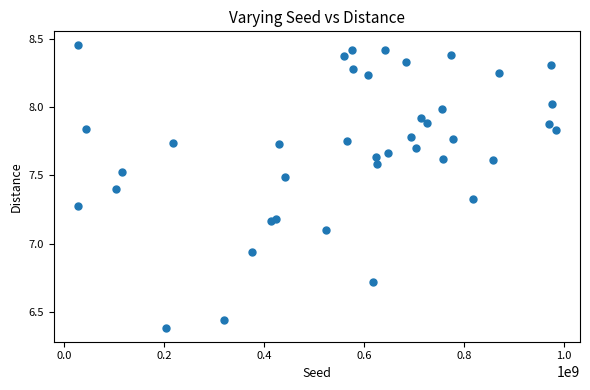

What is the range of X values (max minus min)?

956669246.0